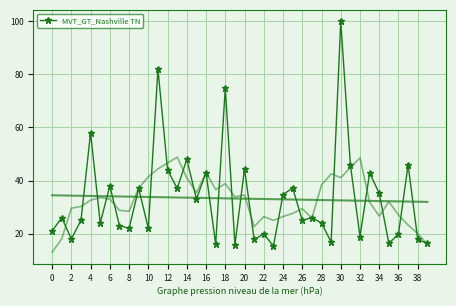

Reading left to right, list all the values displayed in this chart.

21.0	26.0	18.0	25.0	58.0	24.0	38.0	23.0	22.0	37.0	22.0	82.0	44.0	37.0	48.0	33.0	43.0	16.0	75.0	15.8	44.4	17.8	19.9	15.3	34.7	37.2	25.0	26.0	24.0	16.8	99.9	45.9	18.9	42.8	35.2	16.3	19.9	45.9	17.8	16.3